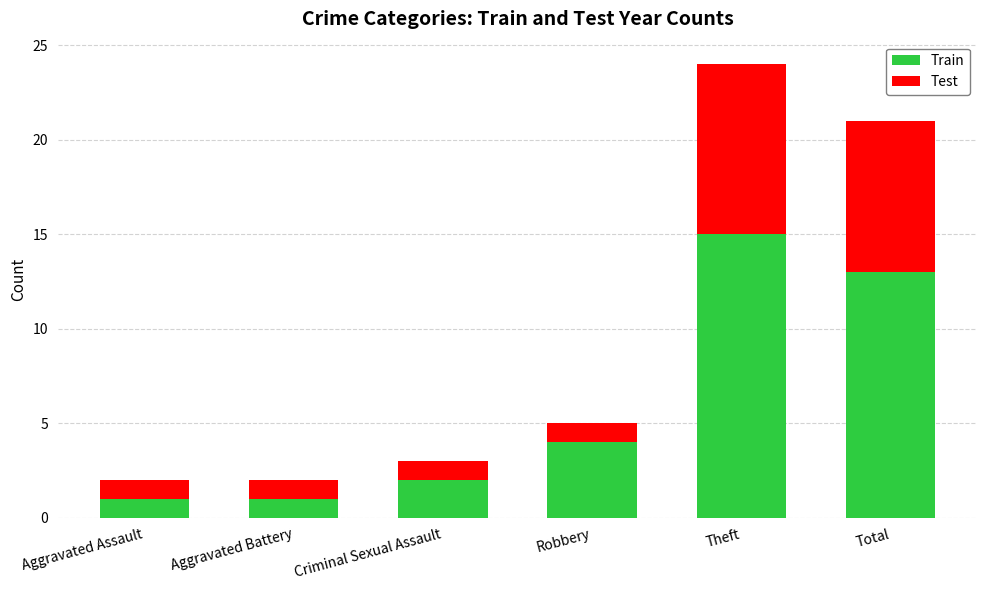

What is the value of the Train bar at the 1st from the left?

1